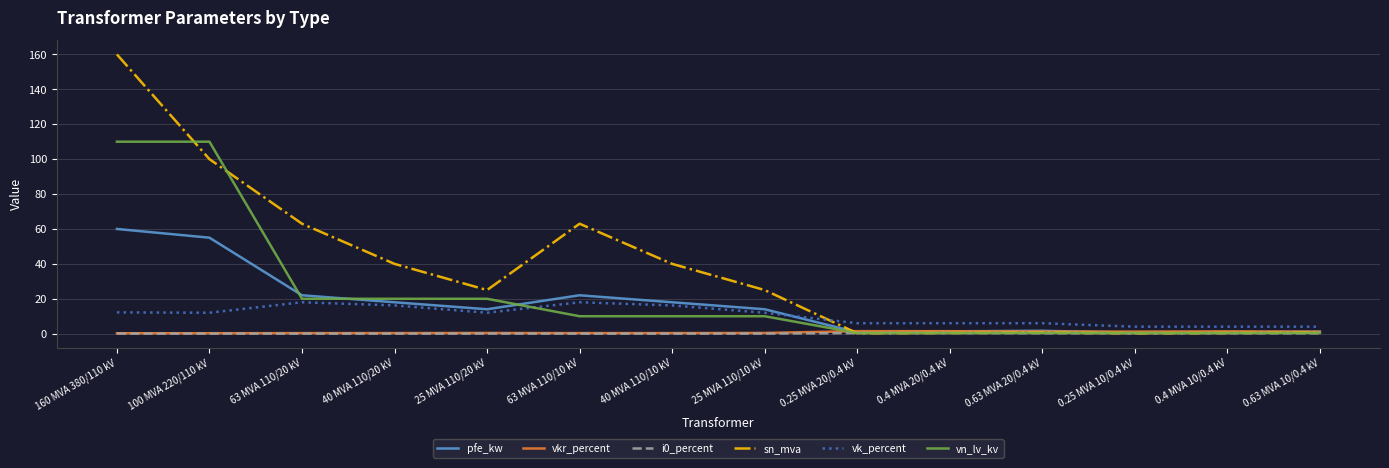

Which series has the largest total across all categories?

sn_mva